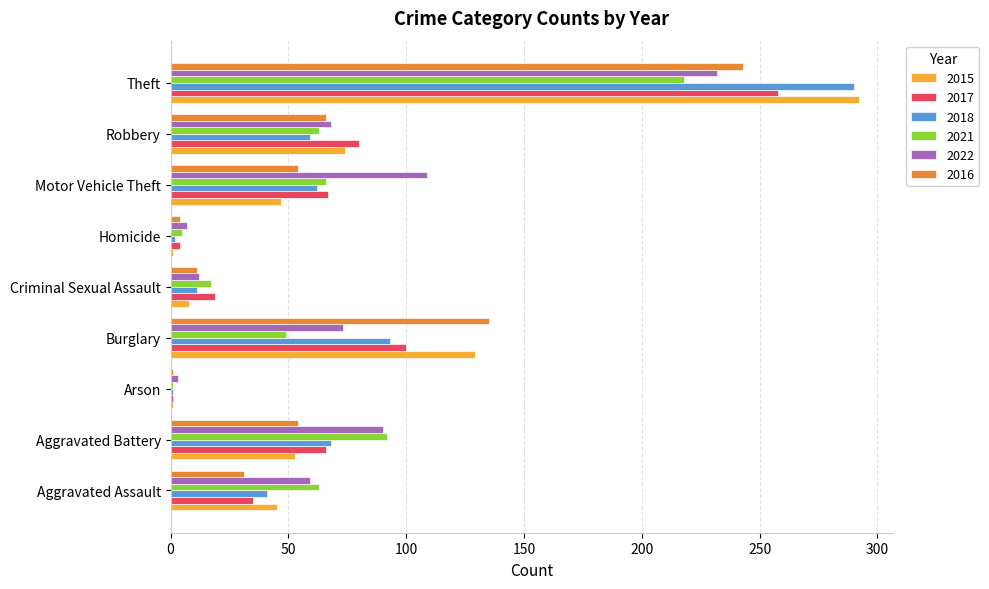

At which label is 2015 closest to 146?

Burglary